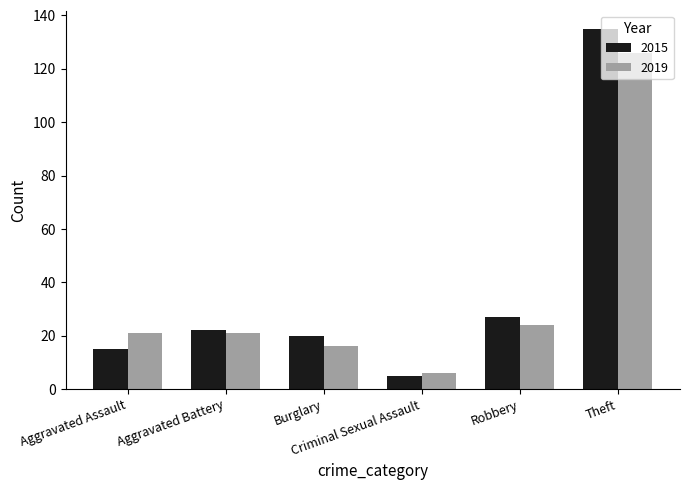

At which label is 2019 closest to 66?

Robbery